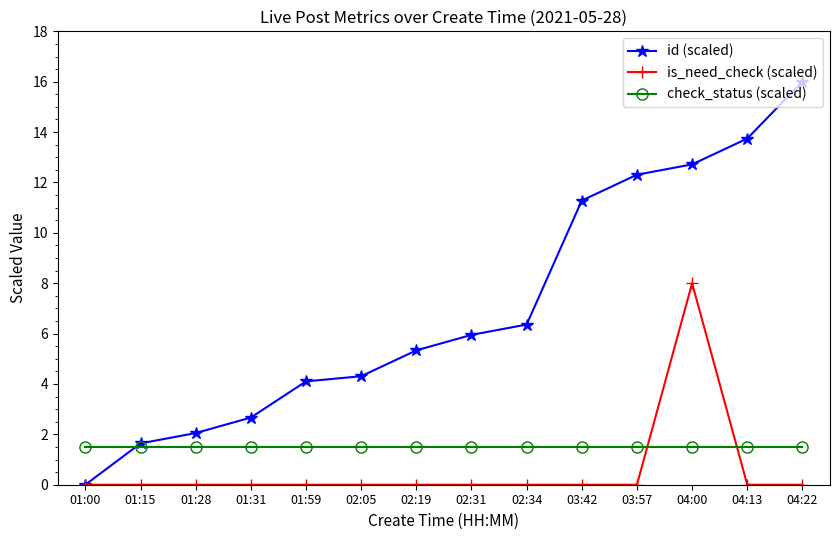

Does the chart have visible grid lines?

No